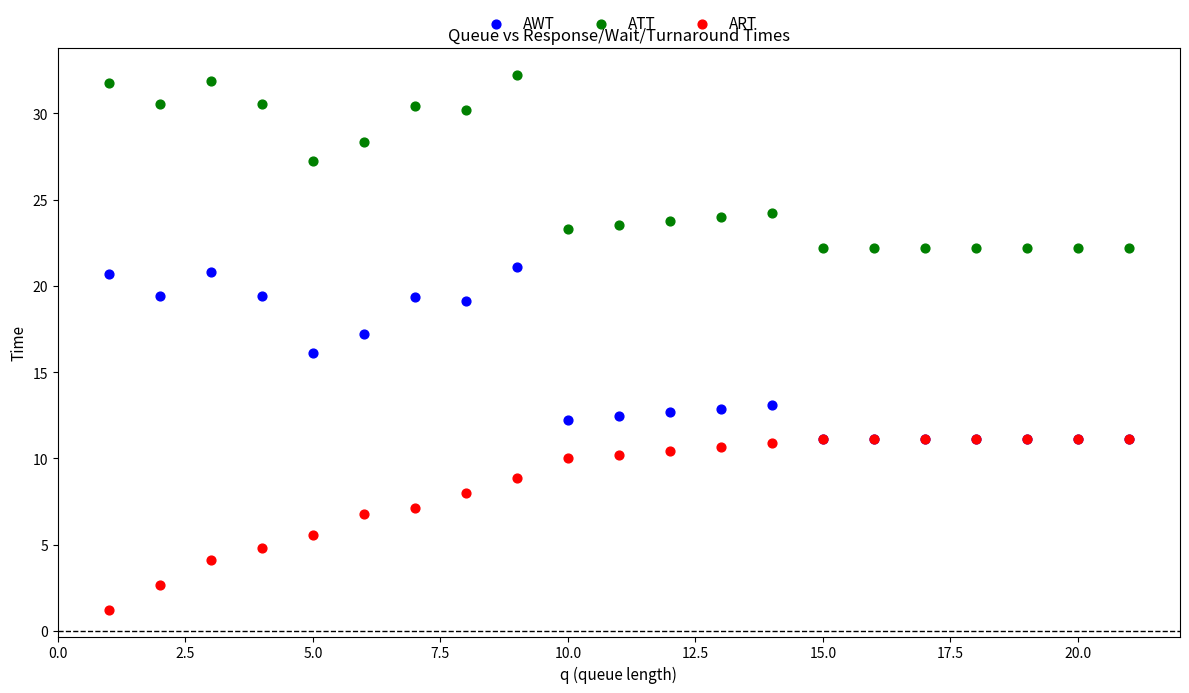

Which series reaches the maximum Y coordinate?

ATT